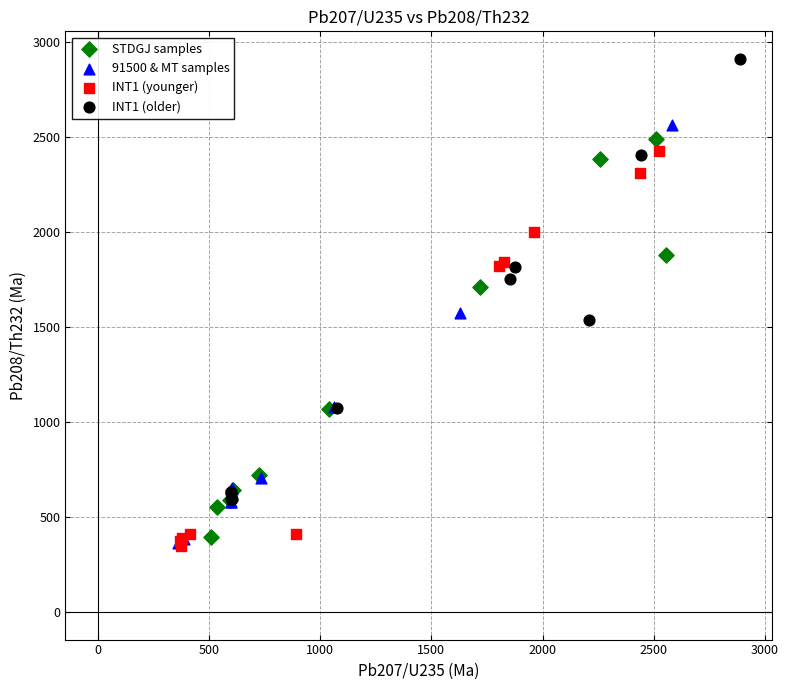

What are all the series names shown in the legend?

STDGJ samples, 91500 & MT samples, INT1 (younger), INT1 (older)